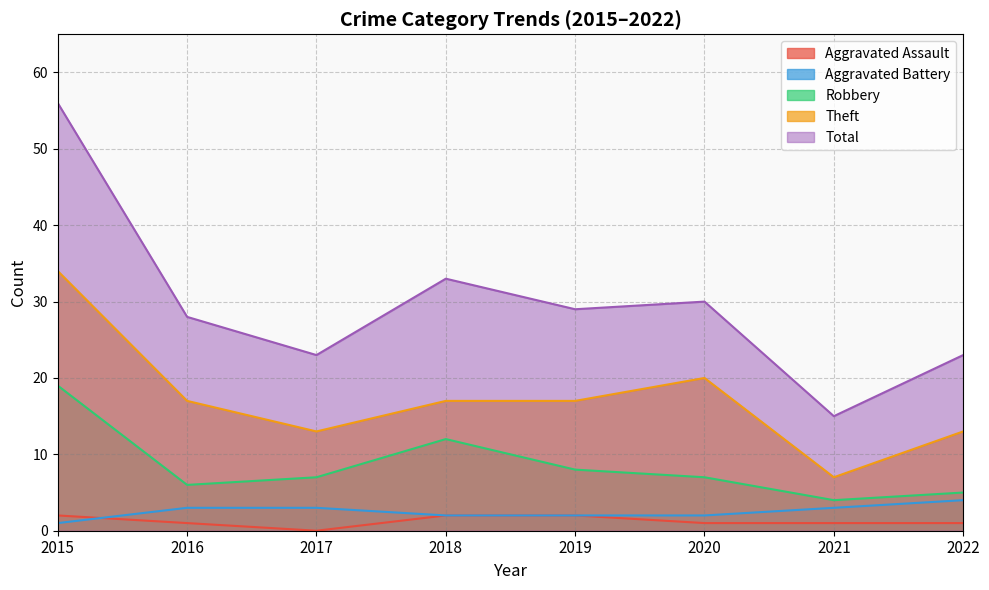

Rank the series by their maximum value, from lowest to highest.

Aggravated Assault, Aggravated Battery, Robbery, Theft, Total